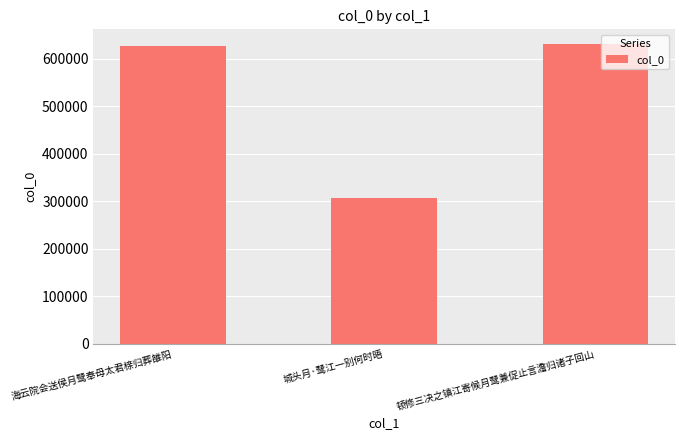

What is the average value?

521495